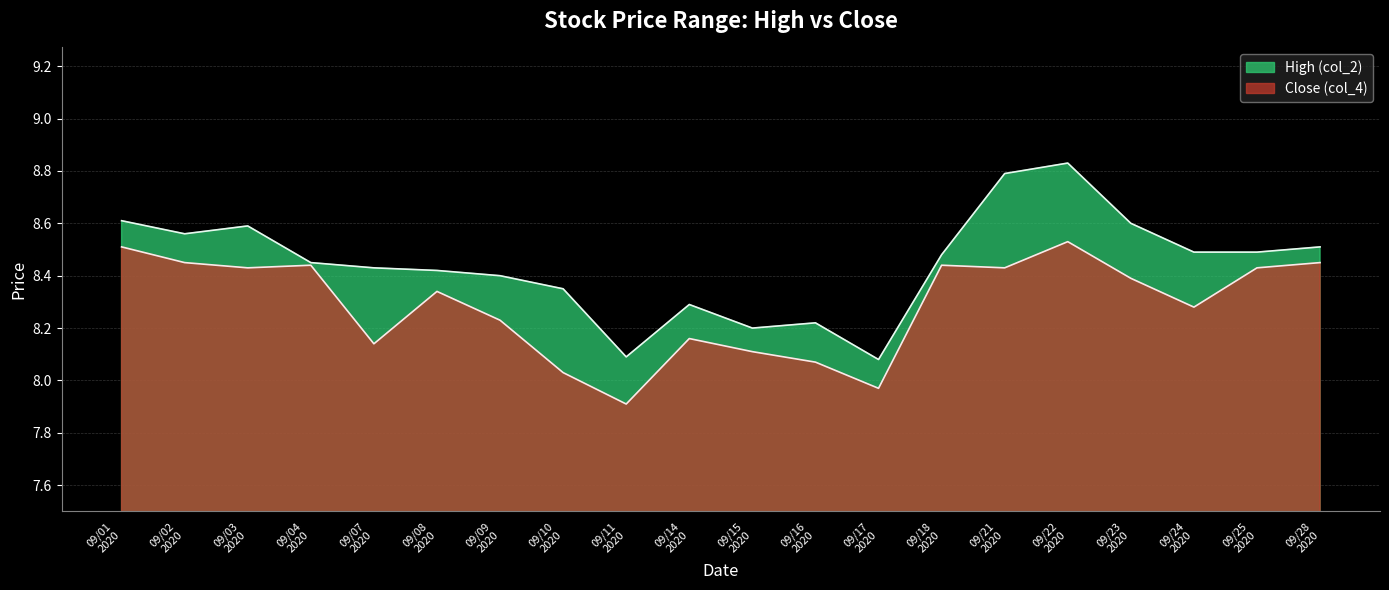

At which category is the sum across all series the highest?

09/22 2020